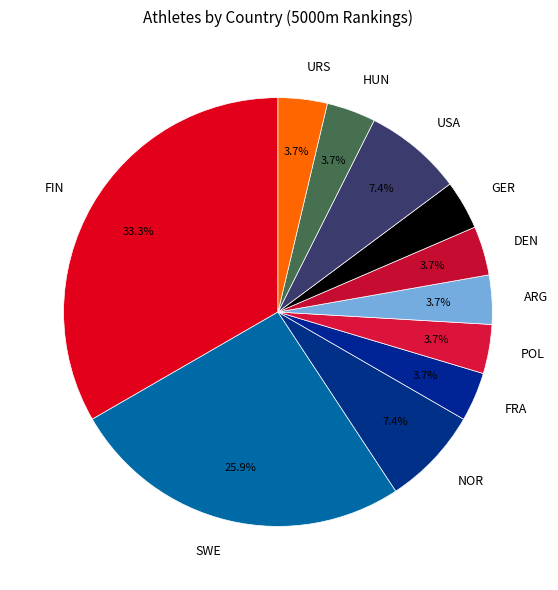

Is there a majority slice in this chart?

No